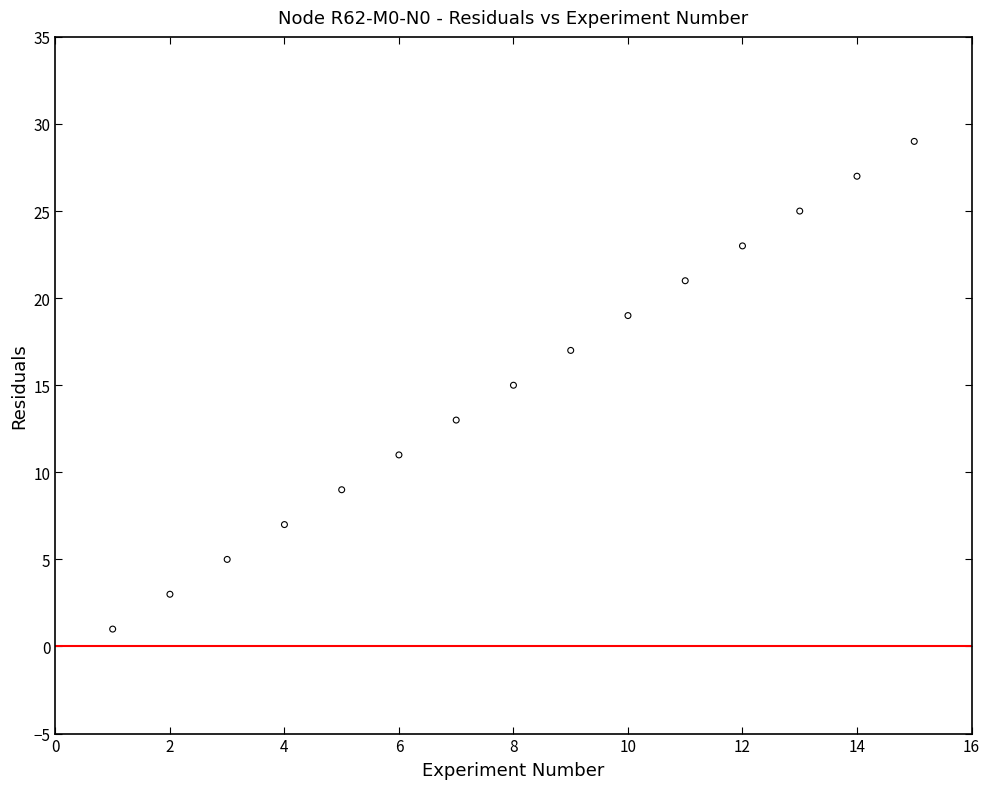

What is the range of Y values (max minus min)?

28